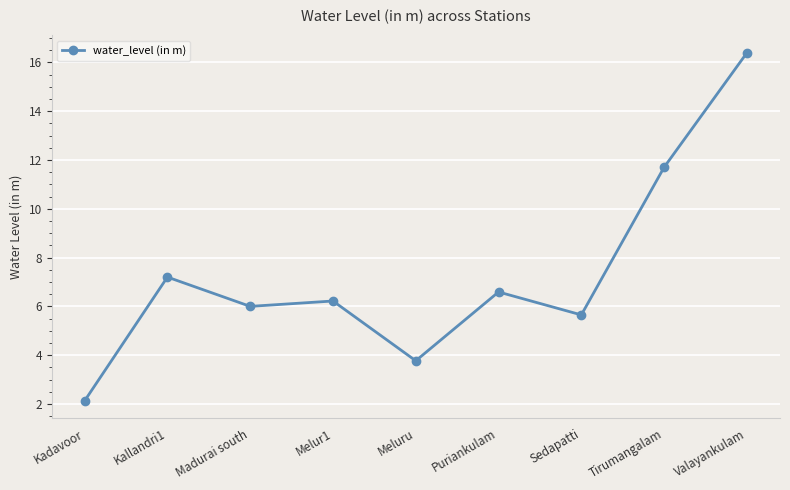

What is the sum of all values?

65.7